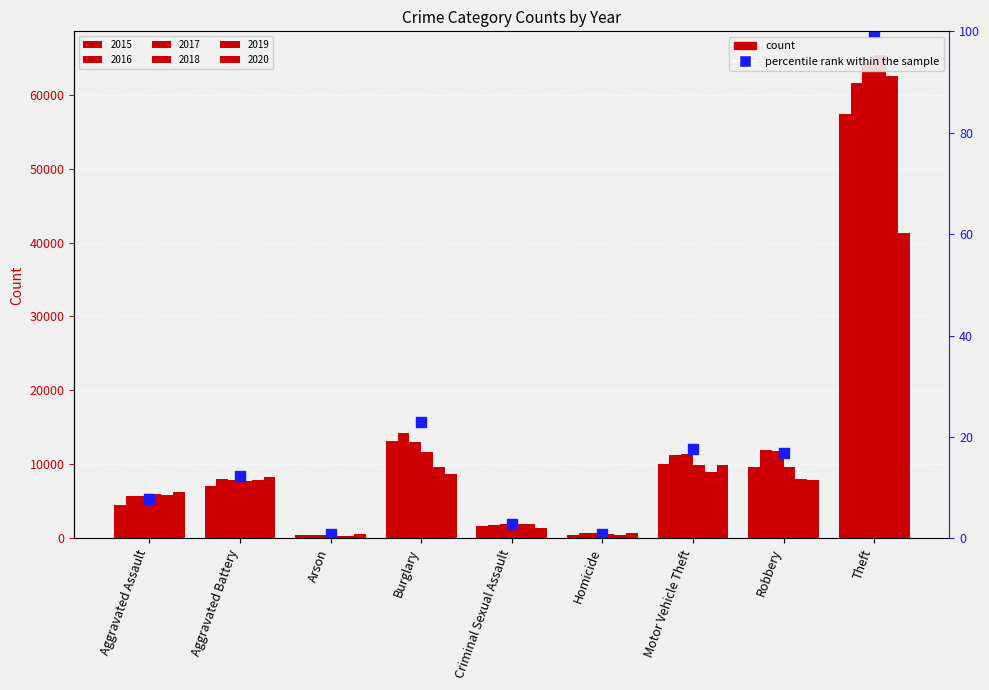

How many values are below 12?

4